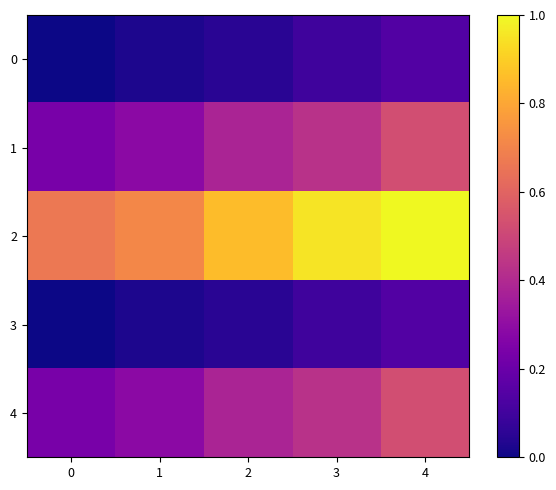

Which series has the largest total across all categories?

2